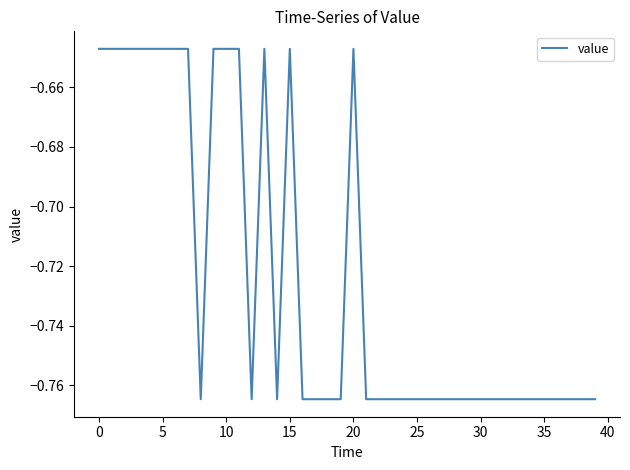

How many points are lower than both their immediate neighbors (excluding endpoints)?

3